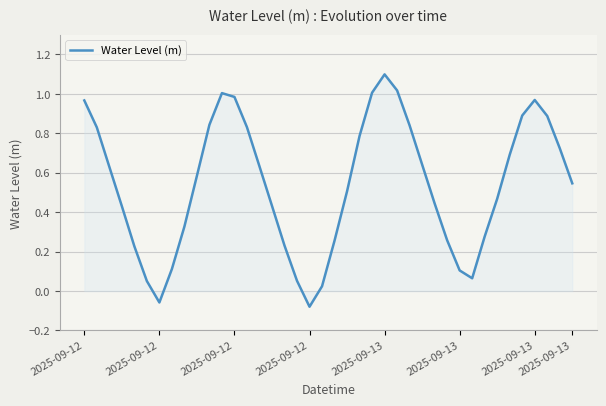

What is the difference between the maximum and minimum values?

1.2